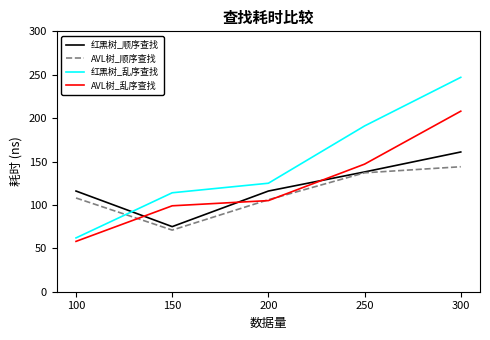

Which series has the widest spread of values?

红黑树_乱序查找